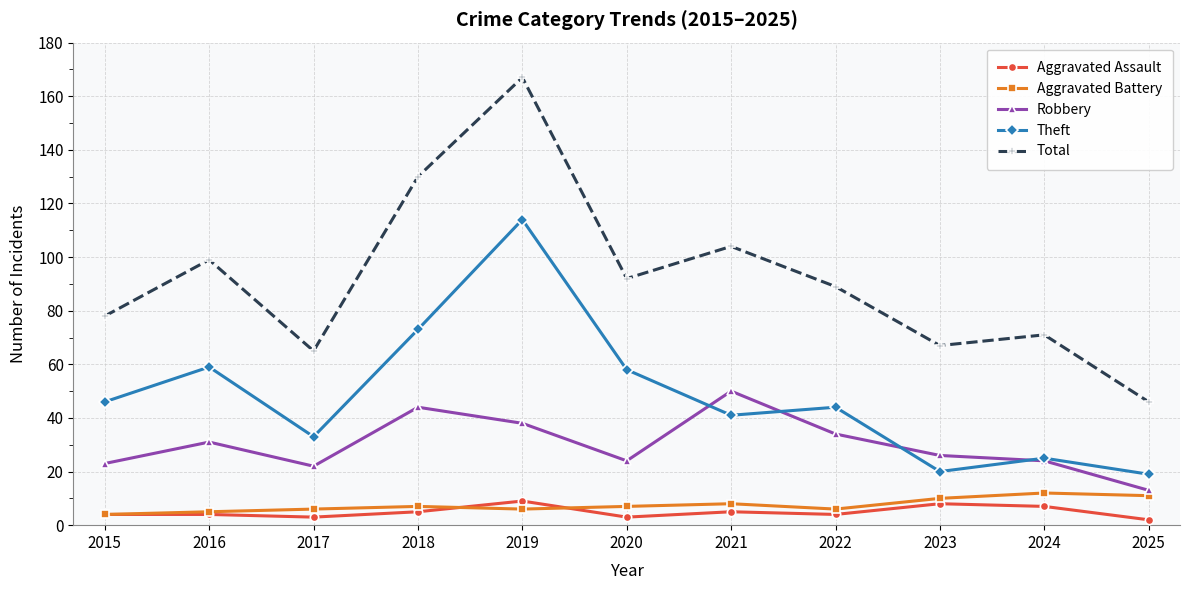

How many categories are shown in the chart?

11